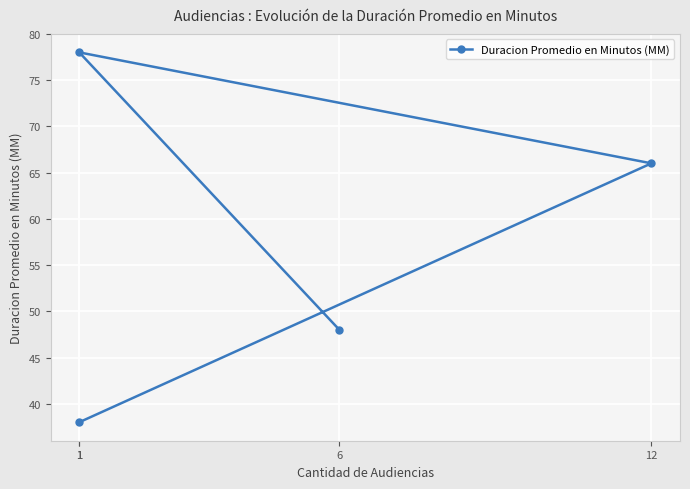

True or false: the data shows 38 at 1.

False